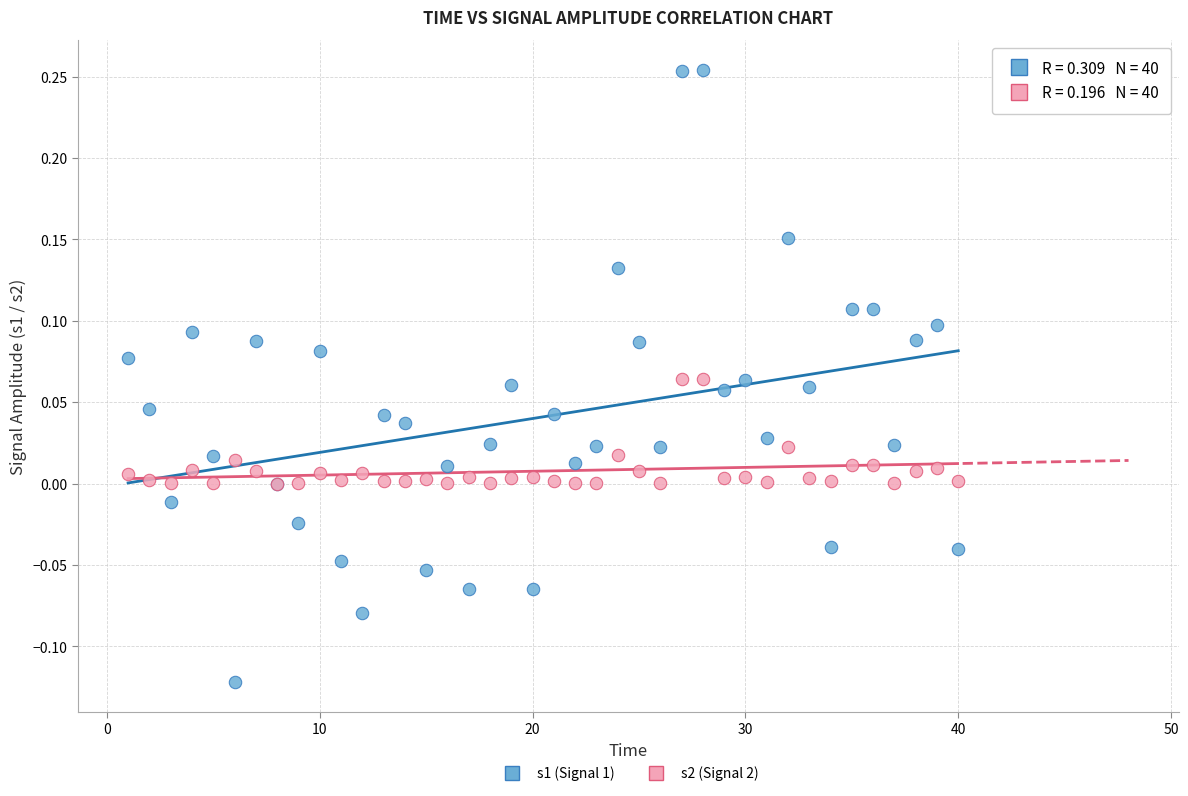

Which series contains the highest Y value?

s1 (Signal 1)